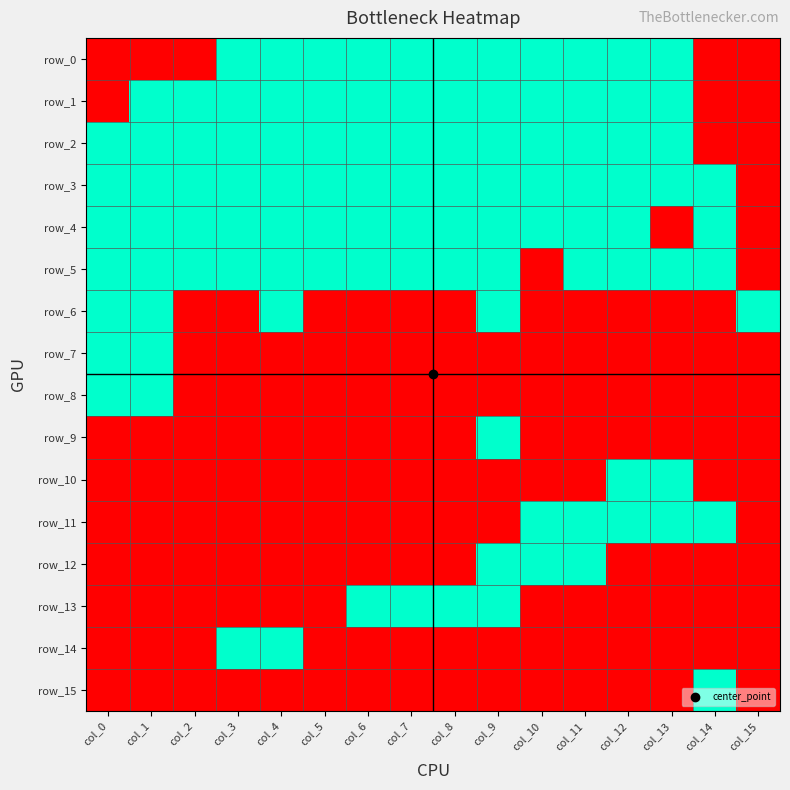

Count the number of categories in the chart.

16